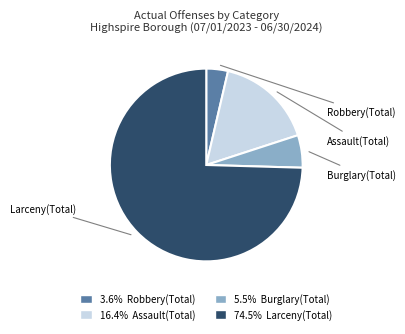

Is there a majority slice in this chart?

Yes